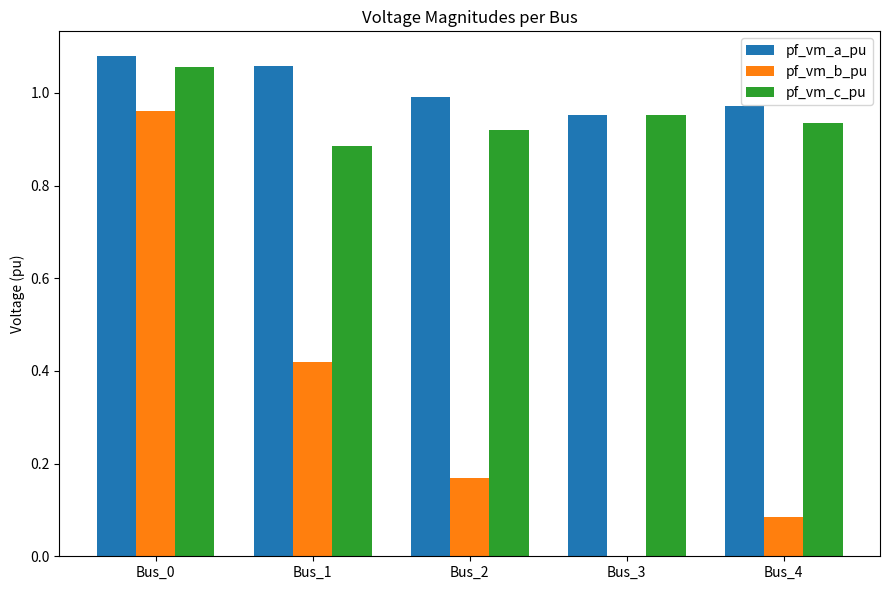

Which series has the largest range (max minus min)?

pf_vm_b_pu